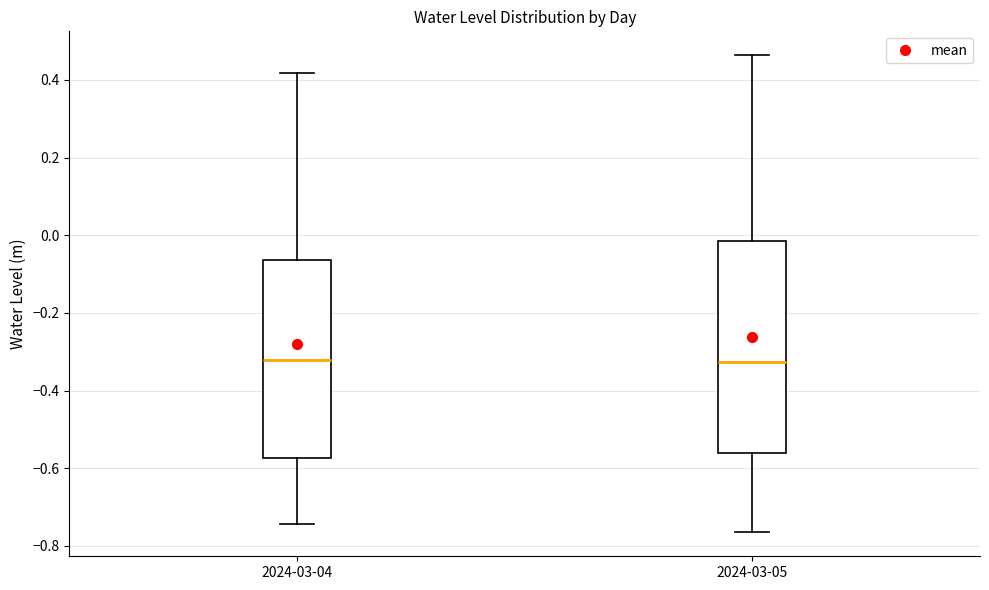

Which box is the tallest, from its lower edge to its upper edge?

2024-03-05